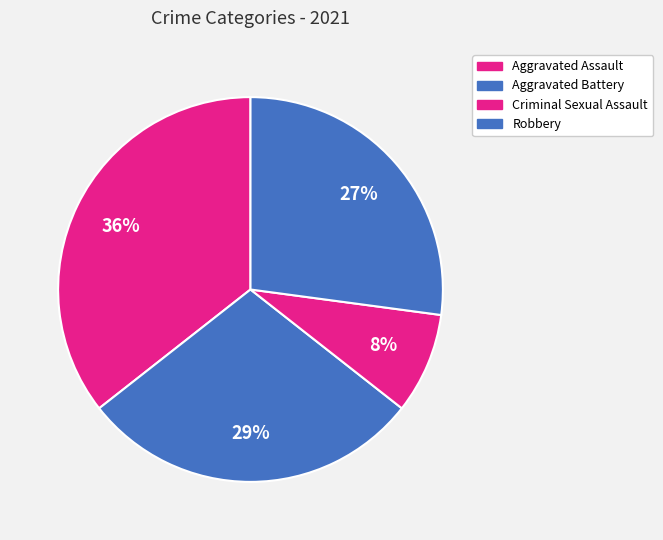

Count the number of slices in the pie.

4